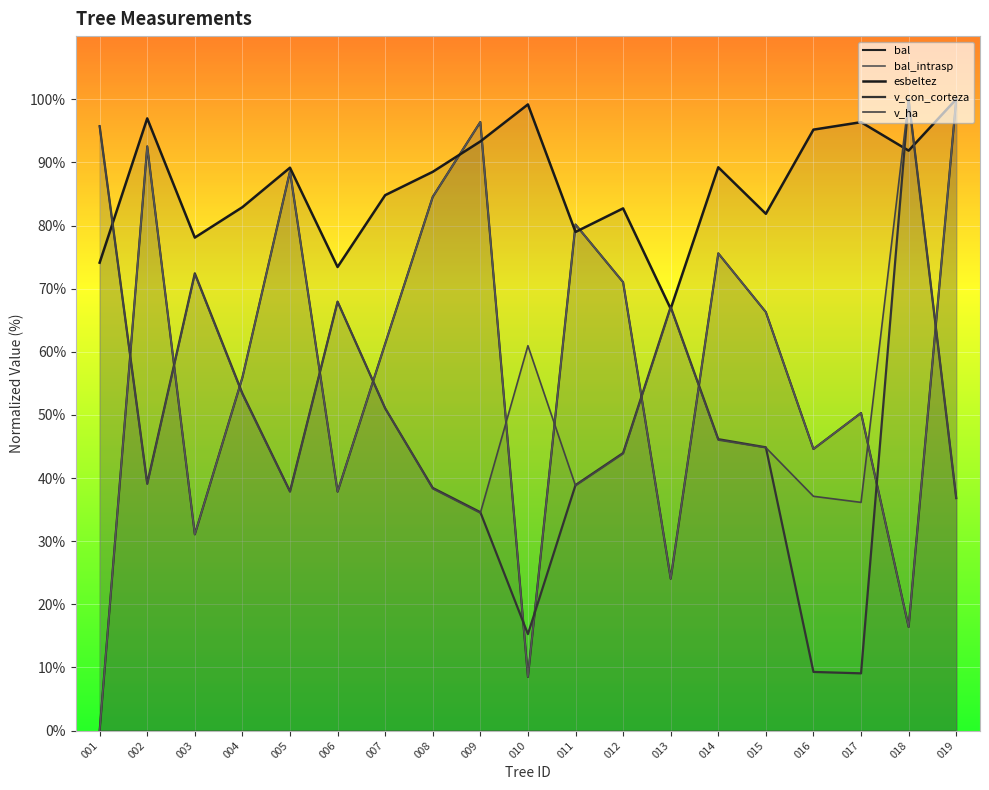

At which label is bal closest to 50?

017